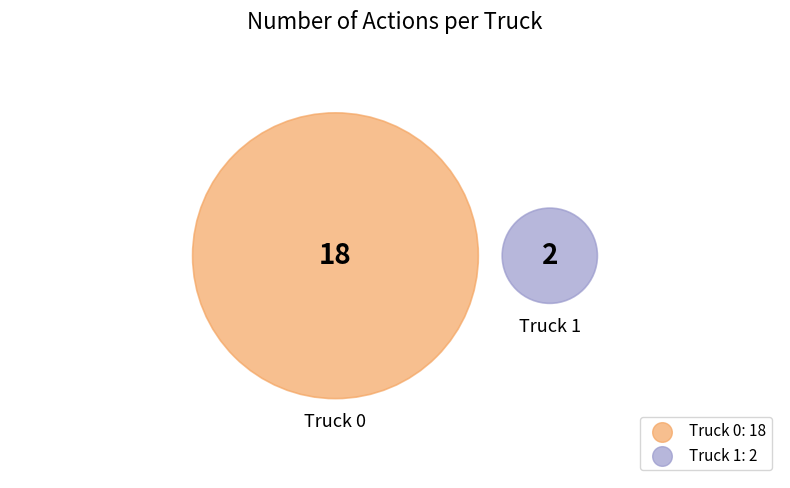

How many slices are in this pie chart?

2